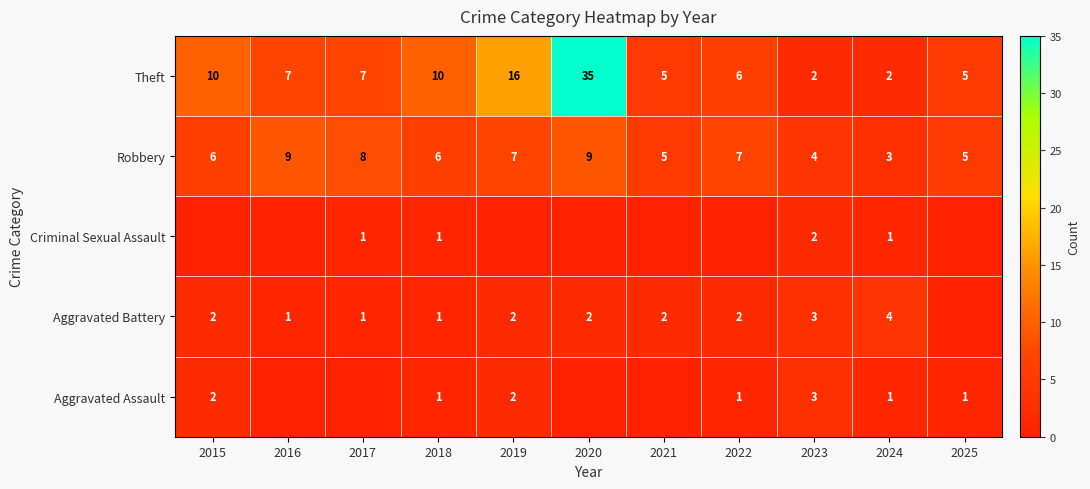

Which category has the lowest value in the Robbery series?

2024